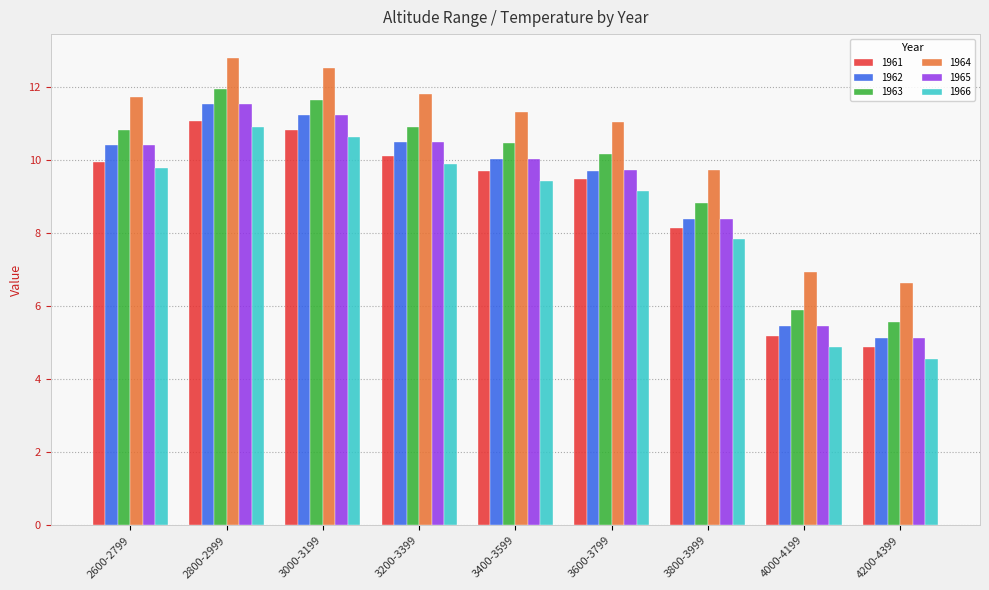

Which series has the widest spread of values?

1965